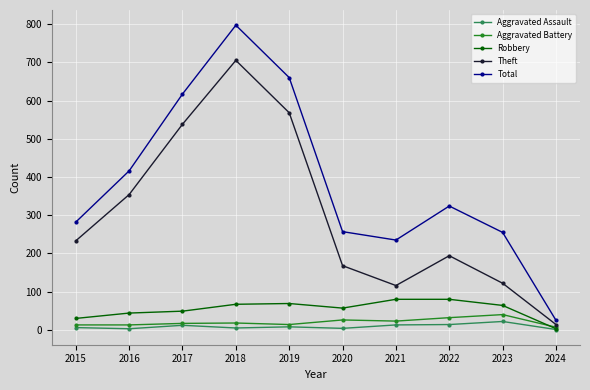

The value of Total at 2017 is 854. True or false?

False